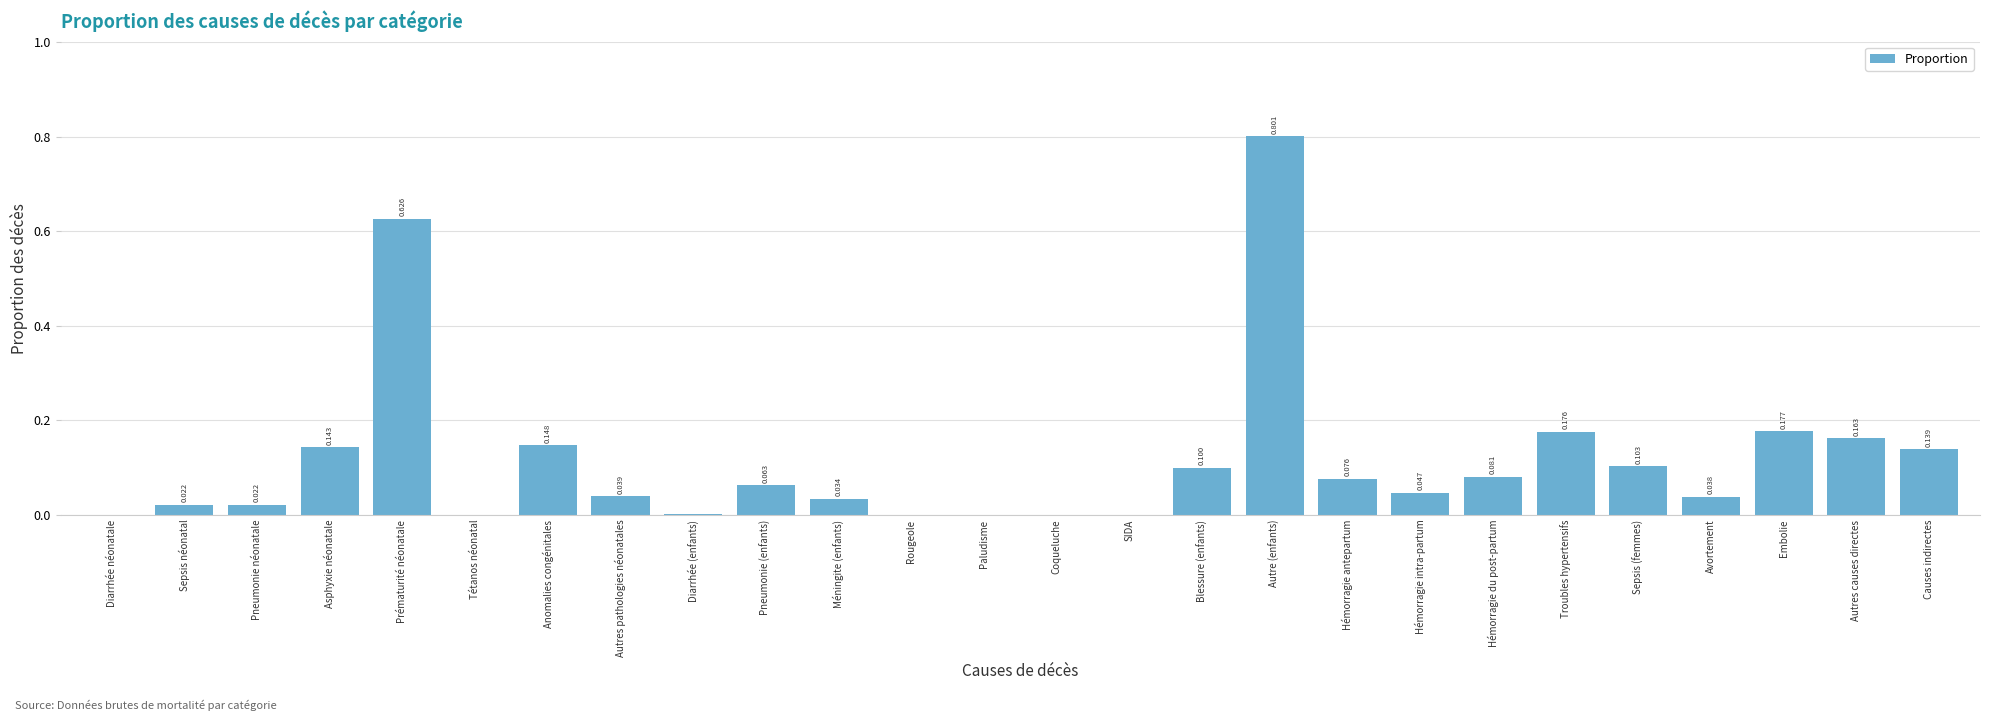

Between Sepsis néonatal and Causes indirectes, which is larger?

Causes indirectes